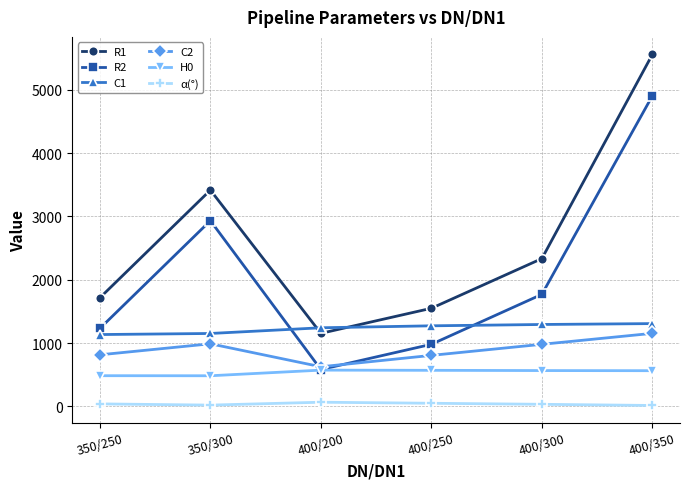

At which category is the sum across all series the highest?

400/350